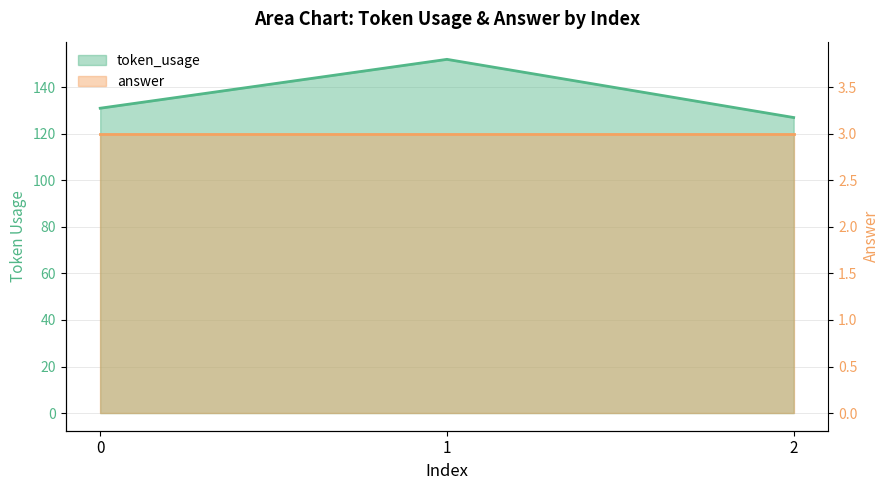

Which category has the highest value across all series?

1